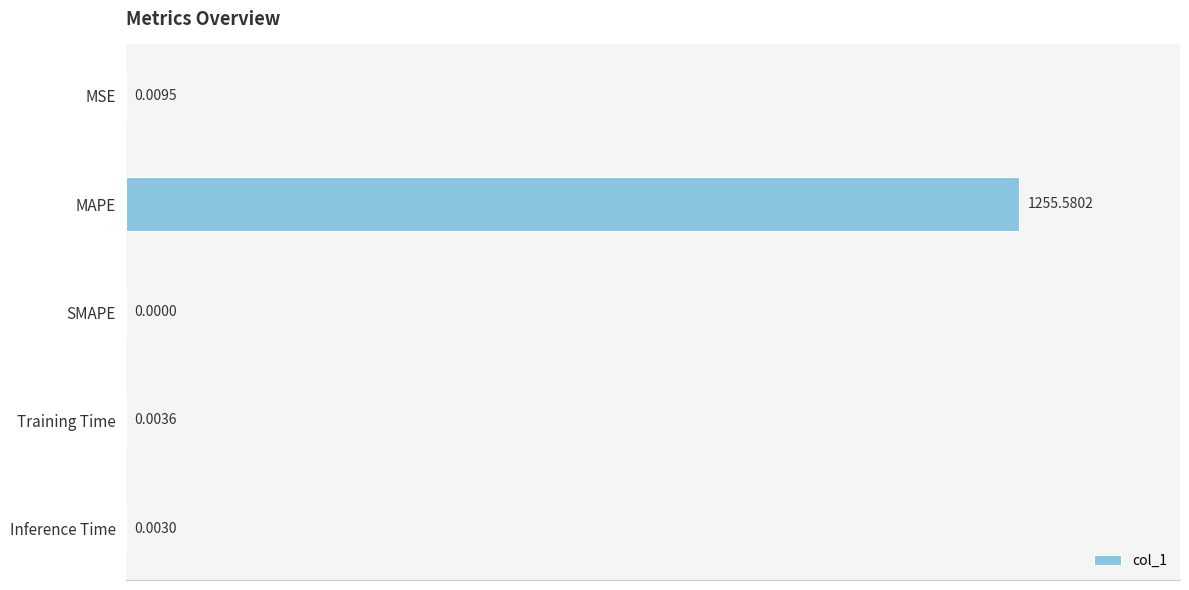

How many positive values are there?

4